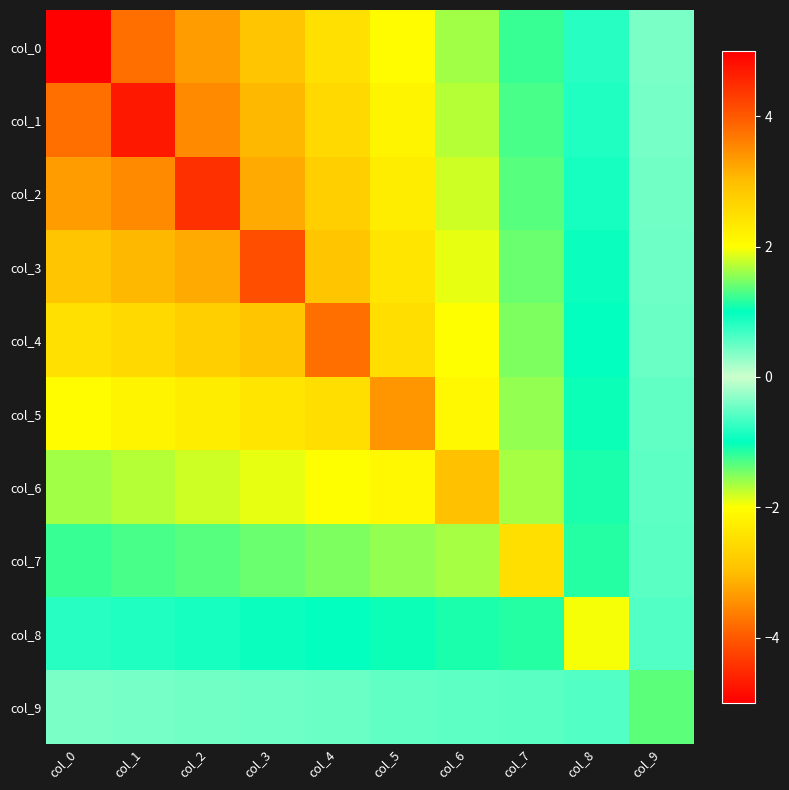

What is the difference between the highest and lowest values at col_3?

7.3